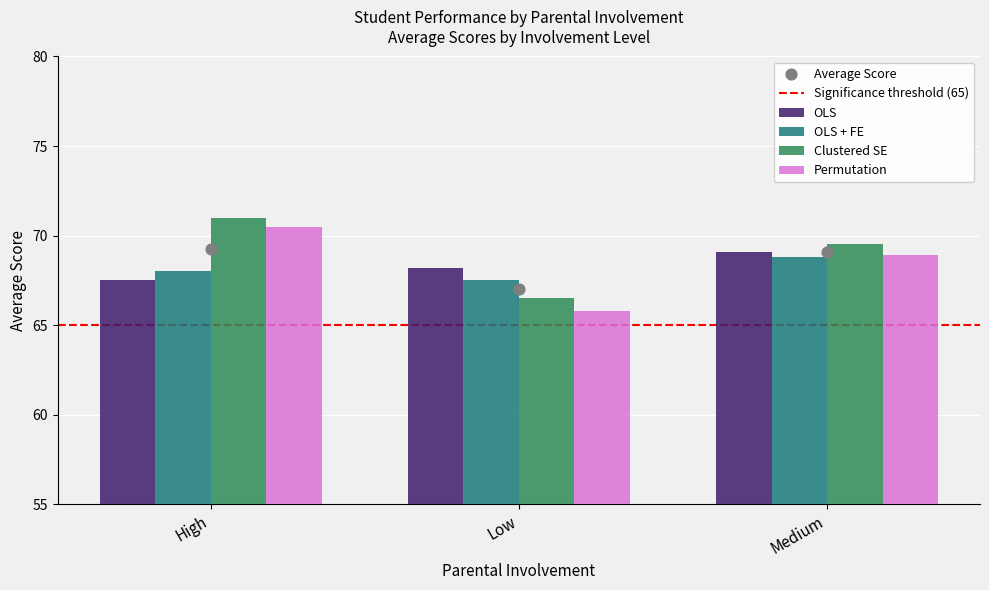

Which series reaches the maximum Y coordinate?

Permutation